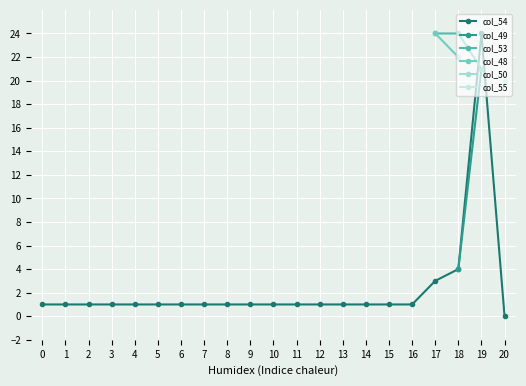

True or false: col_55 and col_50 intersect in this chart.

False